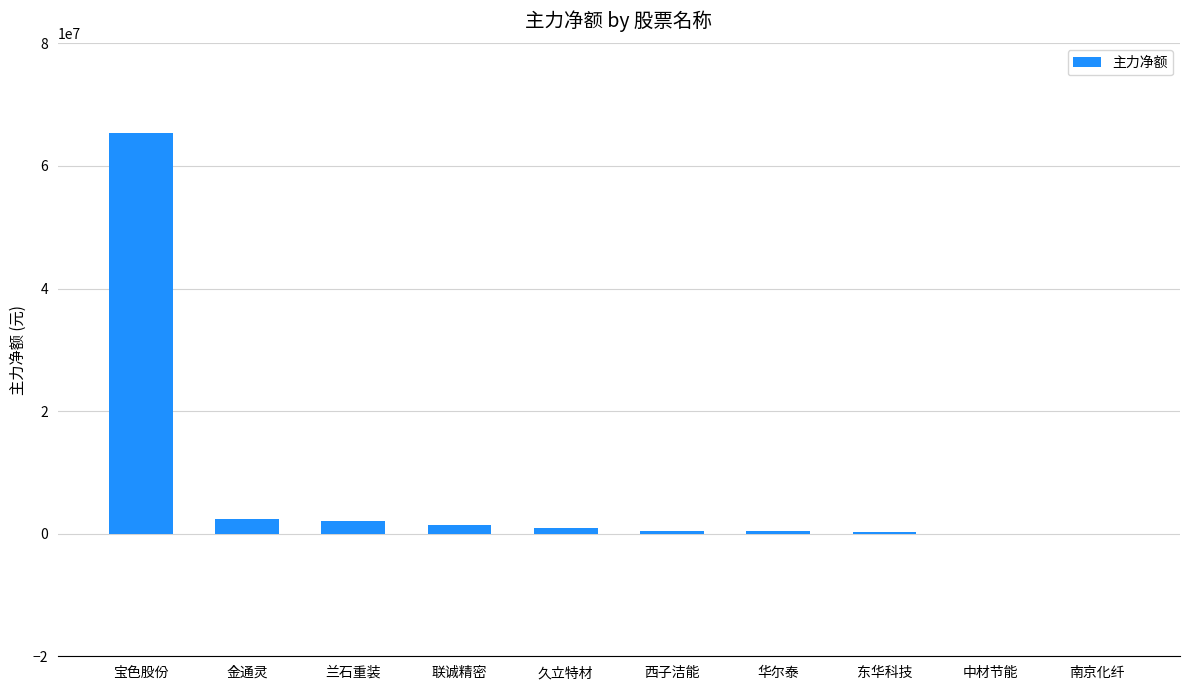

What is the greatest value displayed?

65445038